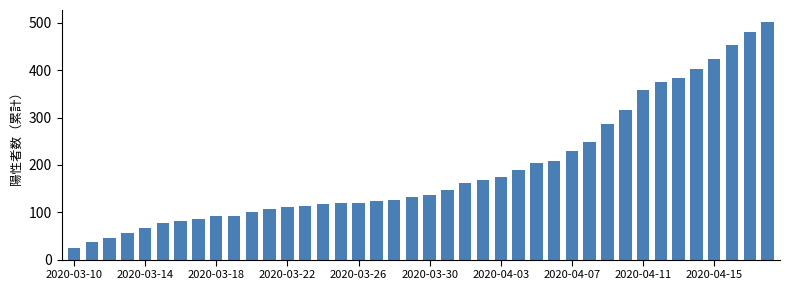

What is the value of the 6th bar from the left?

78